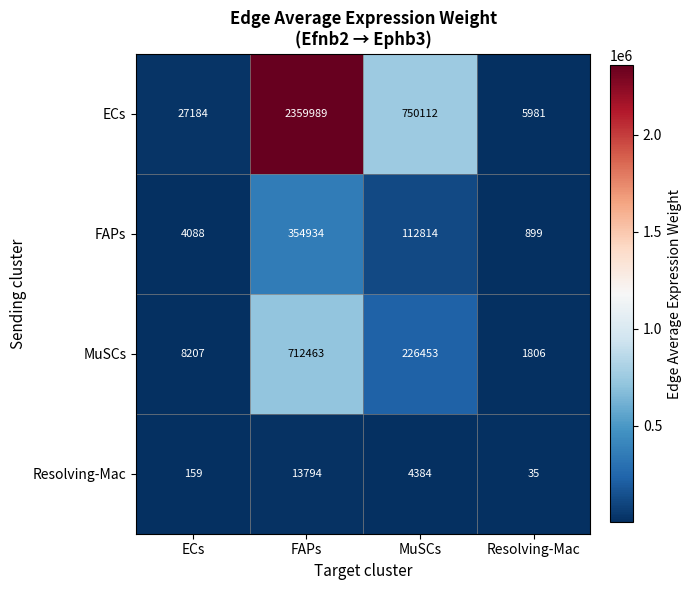

What is the smallest value displayed?

35